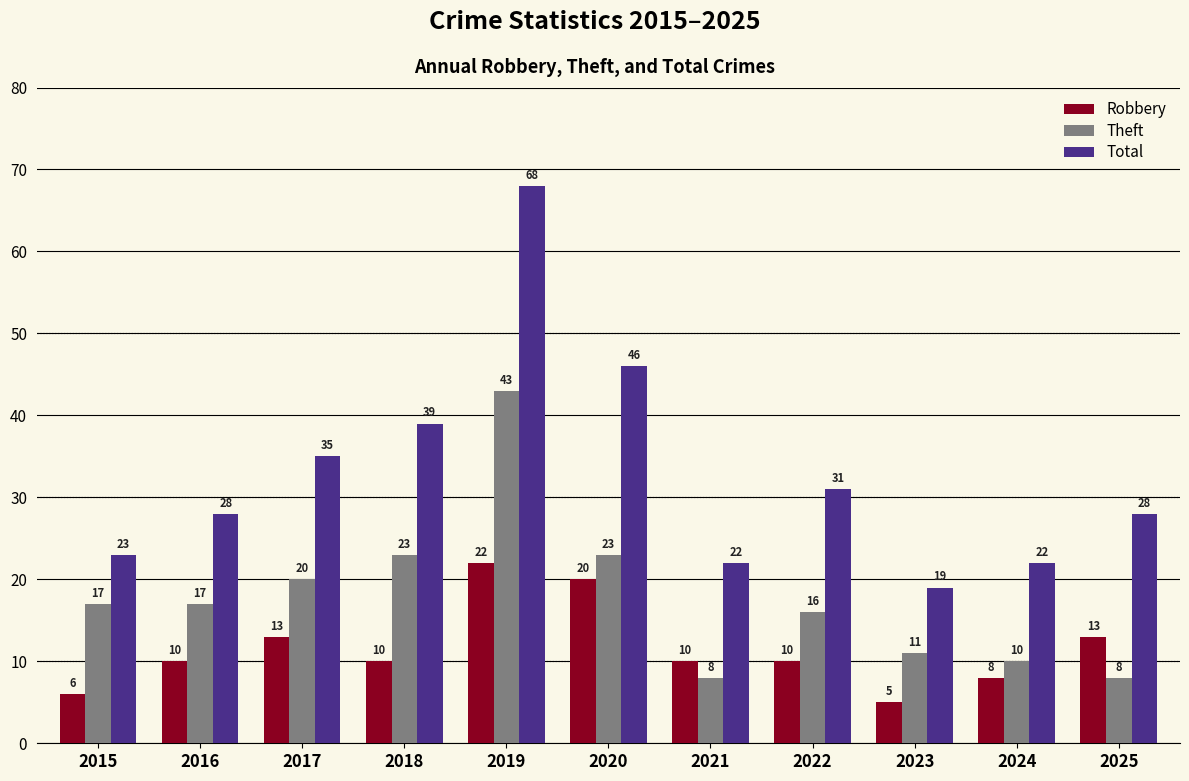

Reading left to right, transcribe all the data shown in this chart.

Robbery: 6	10	13	10	22	20	10	10	5	8	13
Theft: 17	17	20	23	43	23	8	16	11	10	8
Total: 23	28	35	39	68	46	22	31	19	22	28